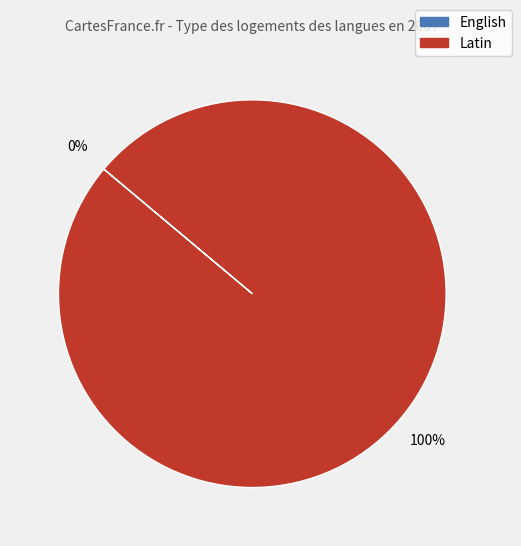

How many slices are in this pie chart?

2